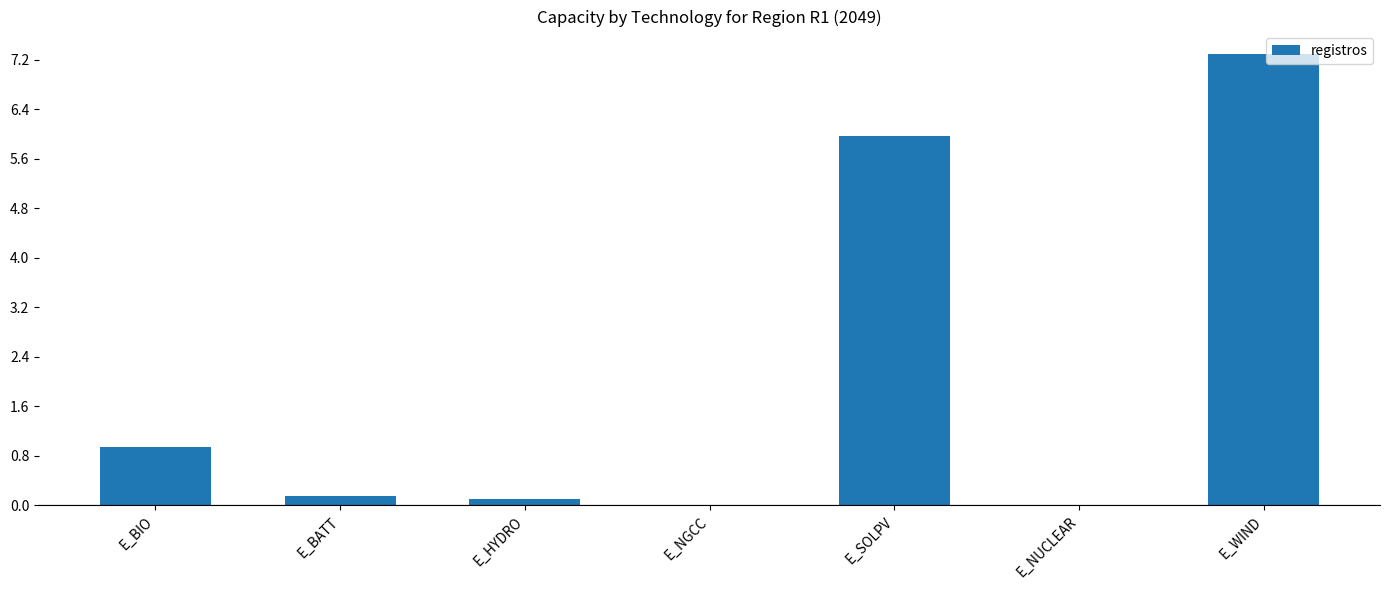

True or false: the data shows 11.7 at E_WIND.

False